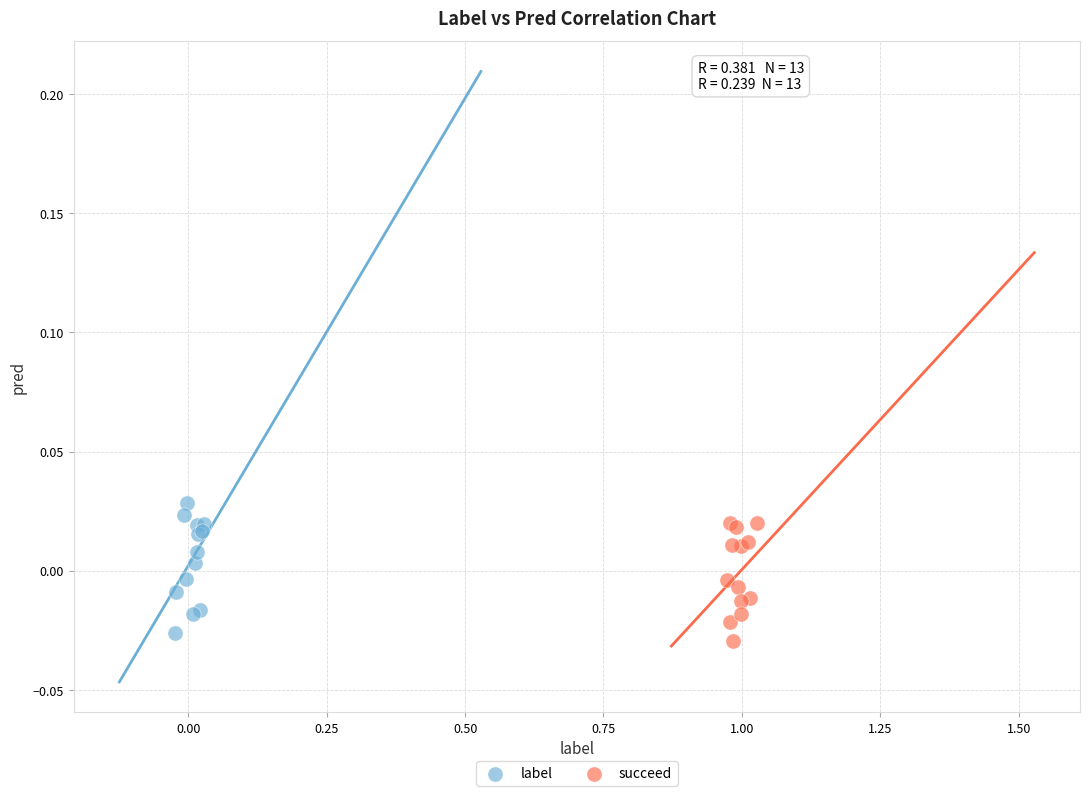

Which series reaches the minimum Y coordinate?

succeed